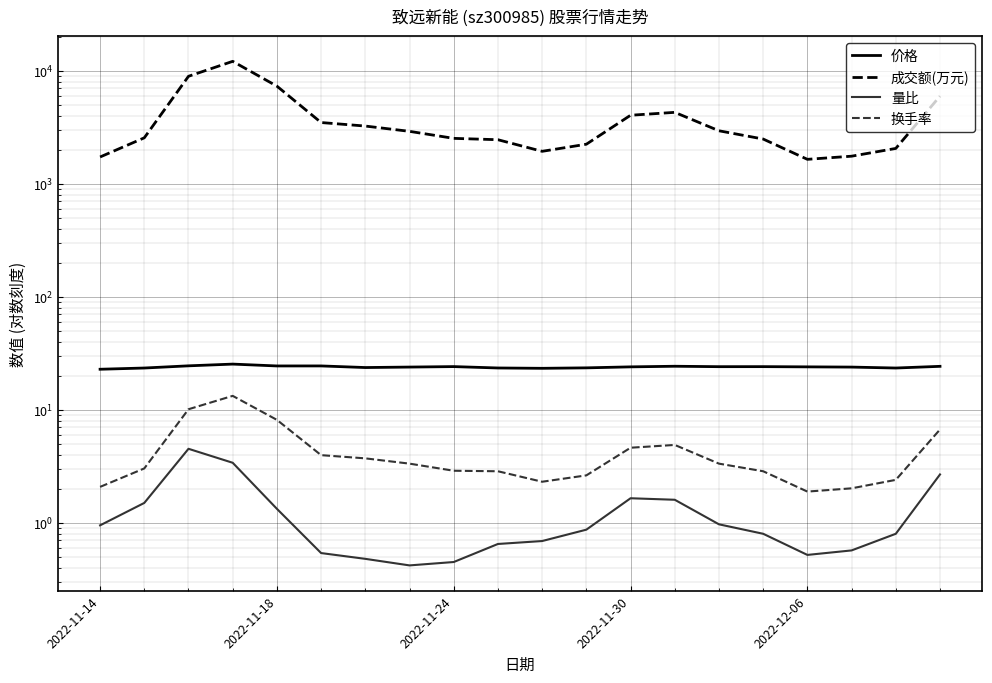

Is this an area chart (filled region under the line)?

No